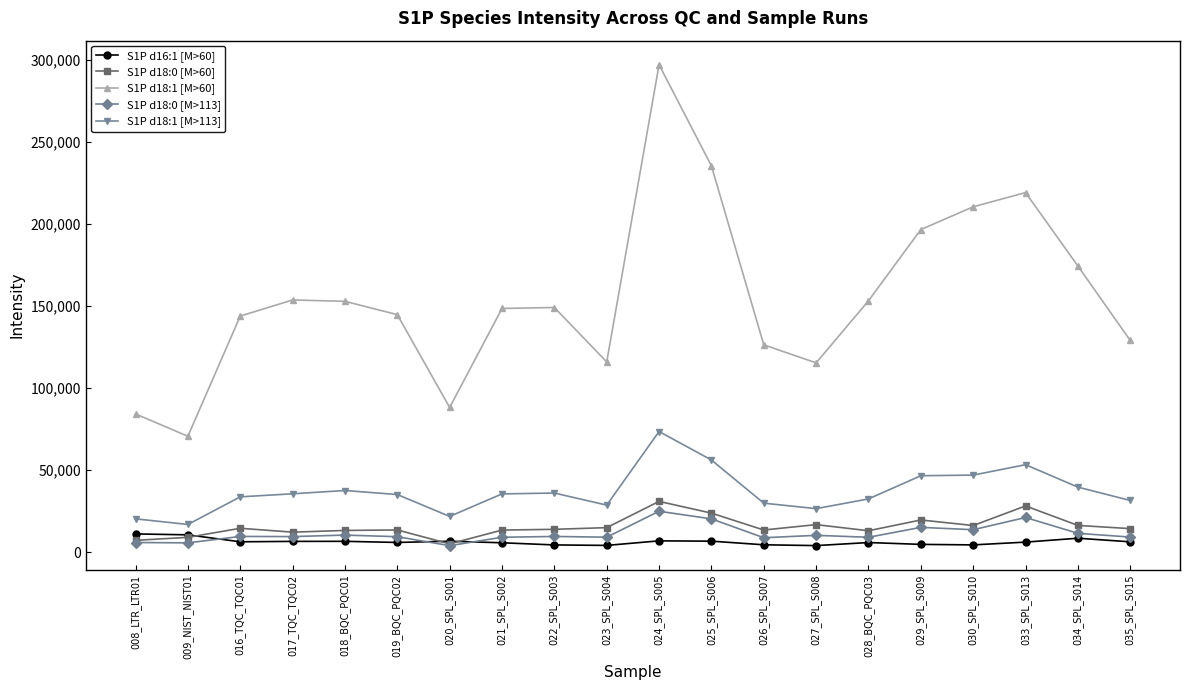

What is the sum of all S1P d16:1 [M>60] values?

127345.0